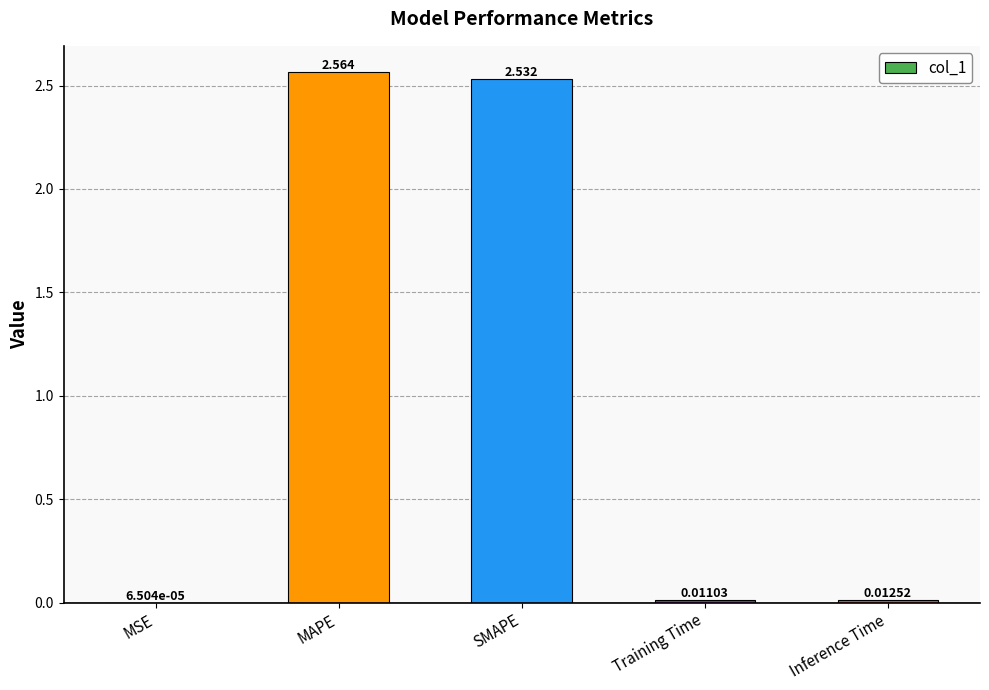

Between Inference Time and MSE, which is larger?

Inference Time